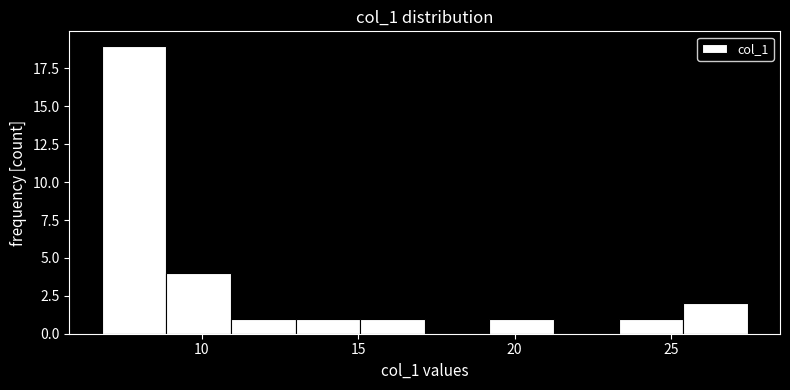

Reading left to right, list every bar in this chart as the range it spans on the x-axis followed by its height. Neither the bar edges nor the heights are printed on the chart, so give them approximately, as read against the axes.

7.0 to 9.0: 19
9.0 to 11.0: 4
11.0 to 13.0: 1
13.0 to 15.0: 1
15.0 to 17.0: 1
17.0 to 19.0: 0
19.0 to 21.5: 1
21.5 to 23.5: 0
23.5 to 25.5: 1
25.5 to 27.5: 2